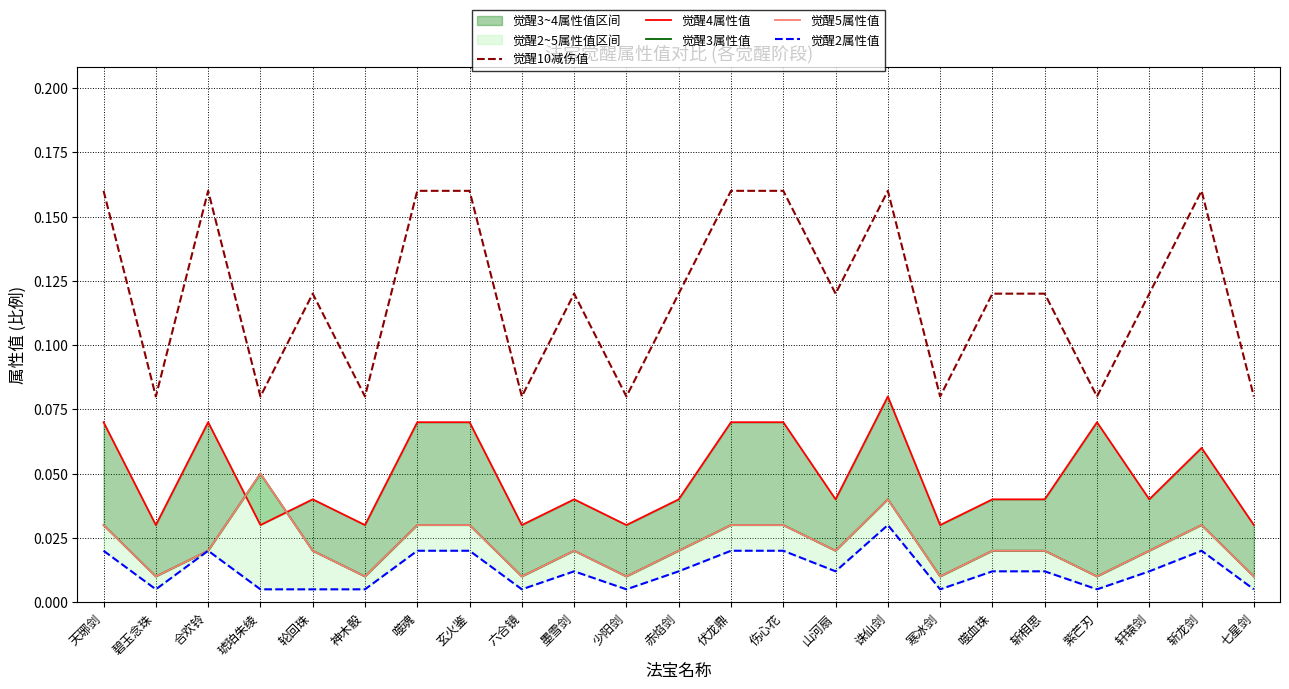

Is it true that 觉醒4属性值 equals 0.1 at 伏龙鼎?

False